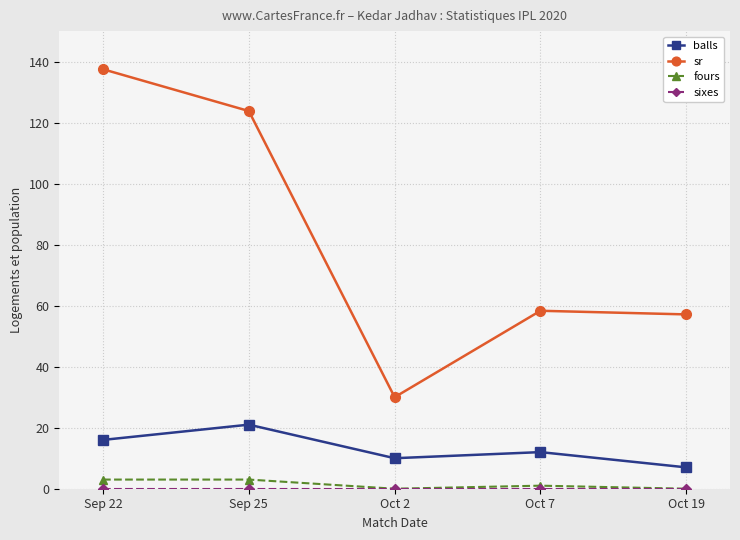

At which category is the sum across all series the highest?

Sep 22